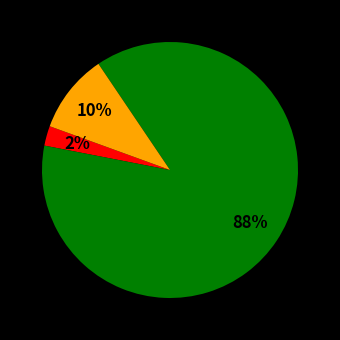

To the nearest percent, what is the average slice percentage?

33%